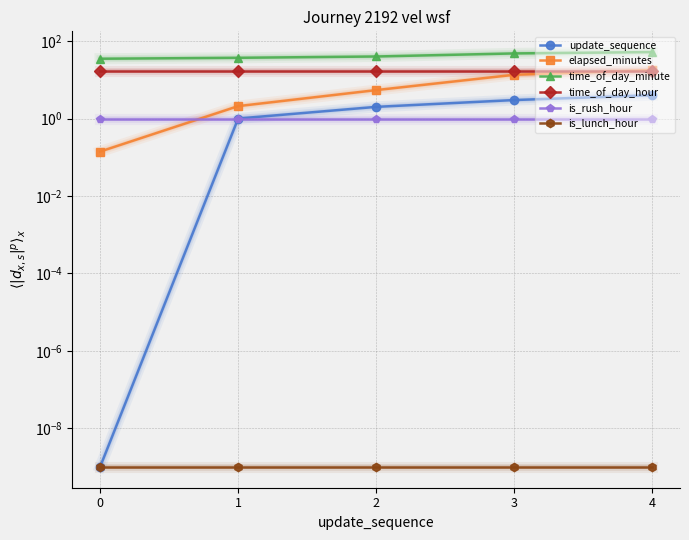

What is the sum of all elapsed_minutes values?

38.9